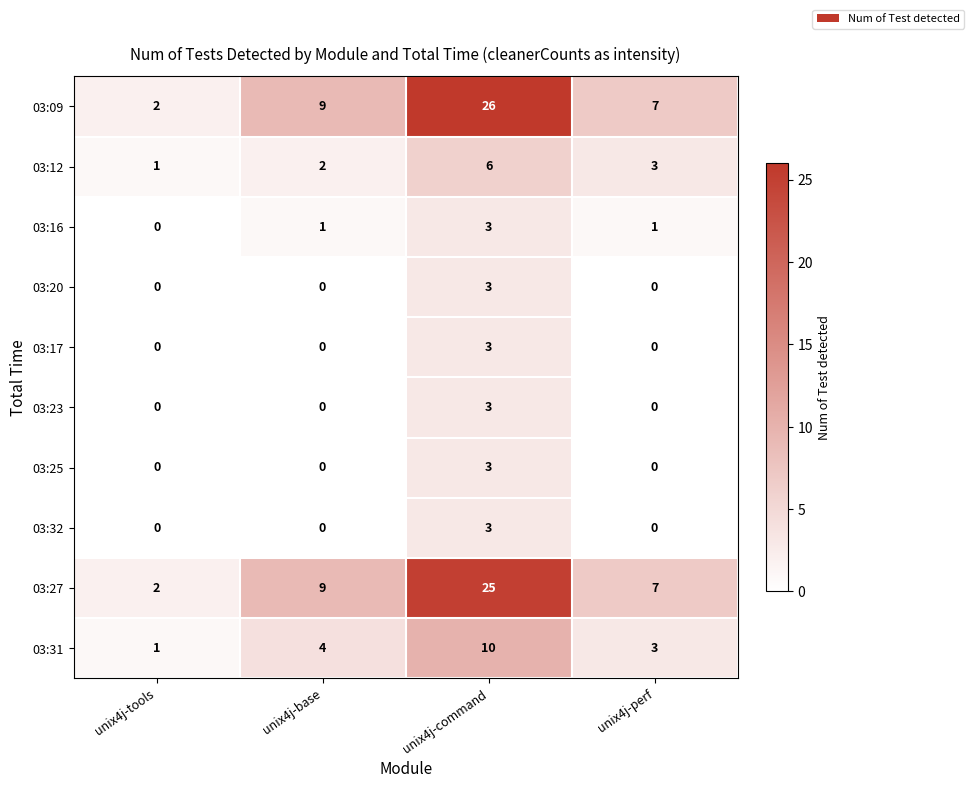

True or false: 03:23 has a value of 2 at unix4j-tools.

False